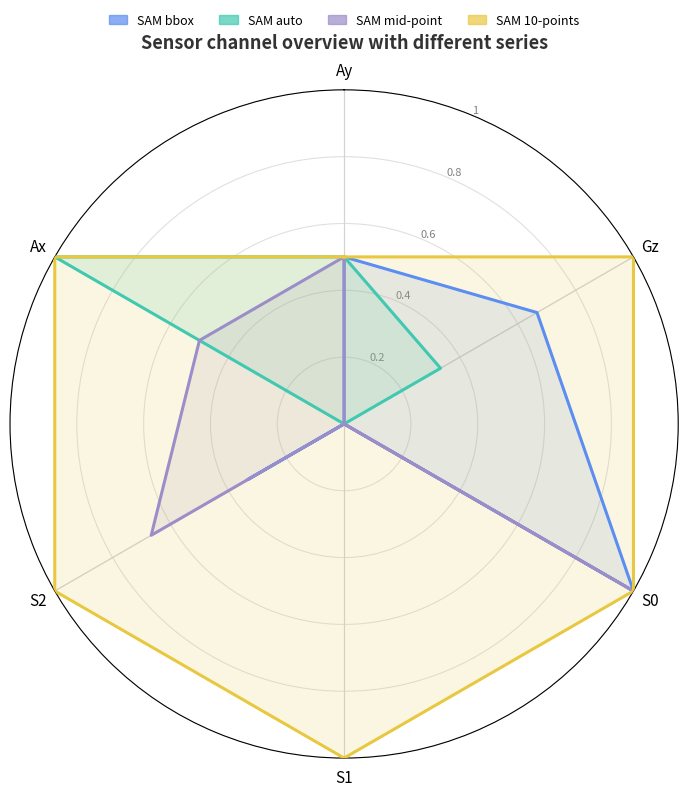

What is the sum of the SAM 10-points values at S1 and S0?

2.0